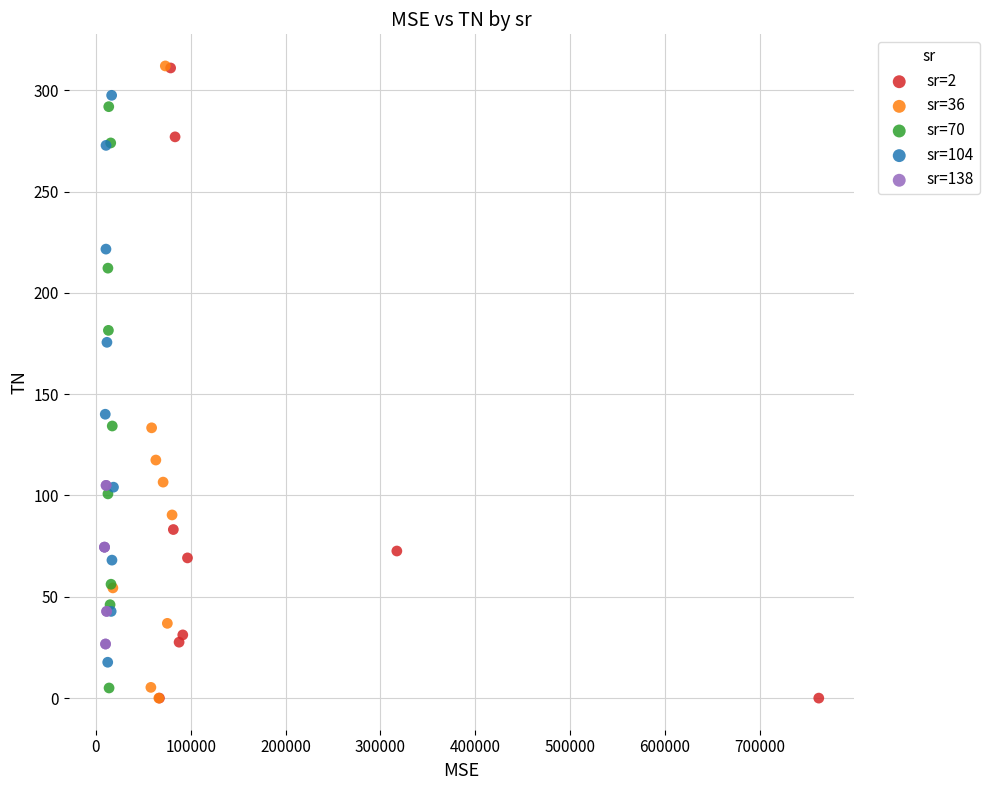

What are all the series names shown in the legend?

sr=2, sr=36, sr=70, sr=104, sr=138